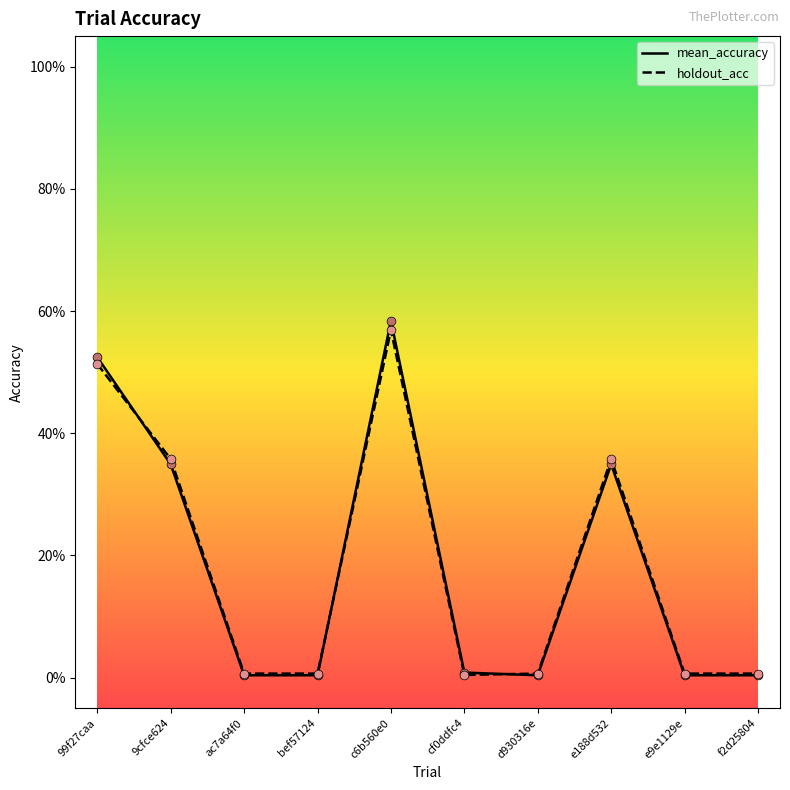

Which series has the largest total across all categories?

holdout_acc